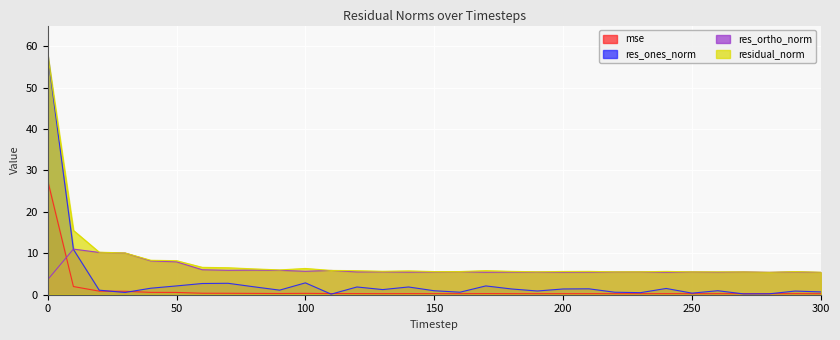

What is the value of the mse point at the 13th from the left?

0.3